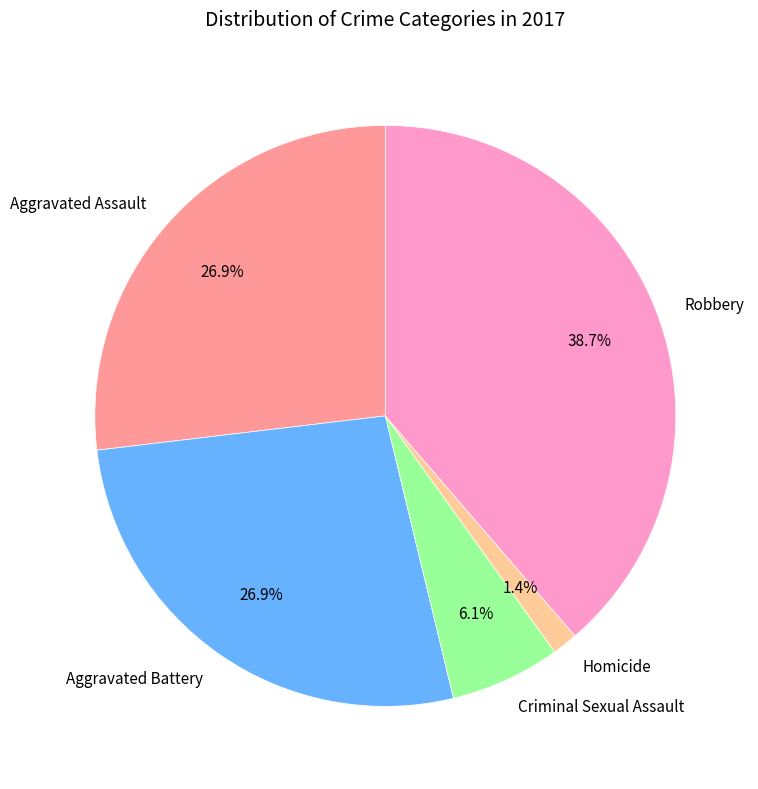

What is the smallest slice in the pie chart?

Homicide